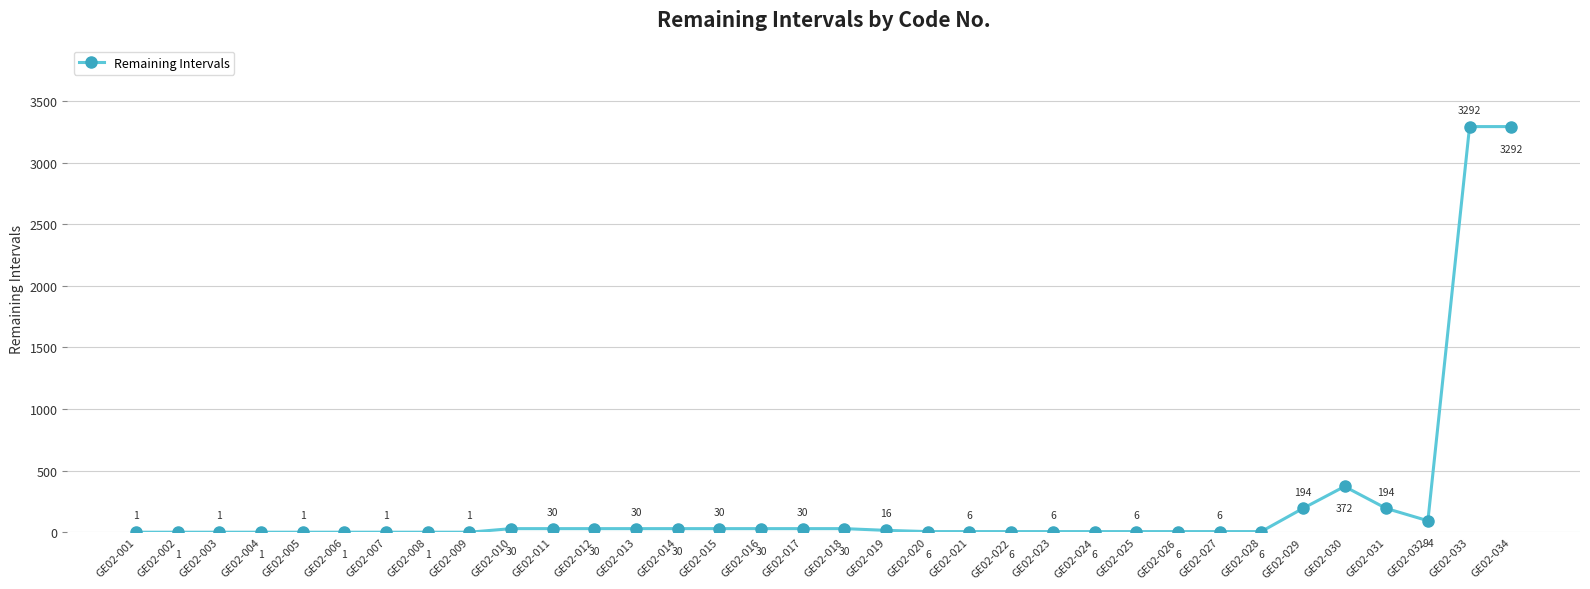

Reading left to right, extract all data points from this chart.

GE02-001=1	GE02-002=1	GE02-003=1	GE02-004=1	GE02-005=1	GE02-006=1	GE02-007=1	GE02-008=1	GE02-009=1	GE02-010=30	GE02-011=30	GE02-012=30	GE02-013=30	GE02-014=30	GE02-015=30	GE02-016=30	GE02-017=30	GE02-018=30	GE02-019=16	GE02-020=6	GE02-021=6	GE02-022=6	GE02-023=6	GE02-024=6	GE02-025=6	GE02-026=6	GE02-027=6	GE02-028=6	GE02-029=194	GE02-030=372	GE02-031=194	GE02-032=94	GE02-033=3292	GE02-034=3292